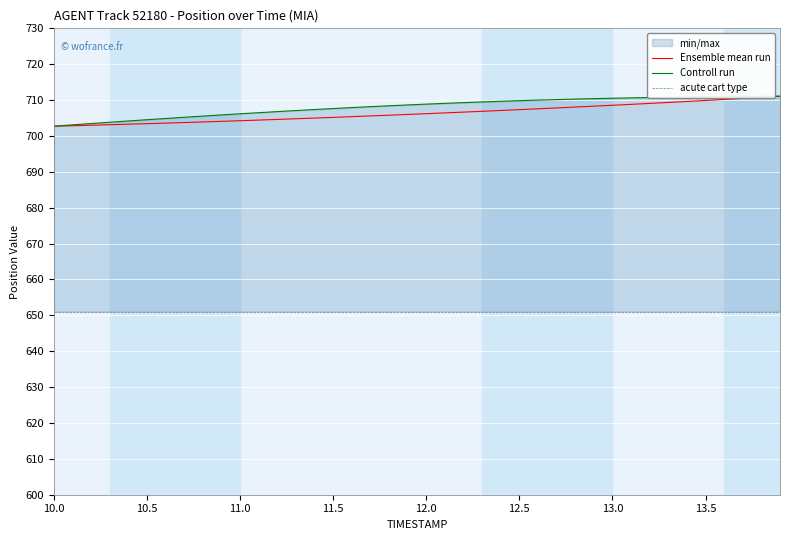

At how many categories does at least one series exceed 689?

40